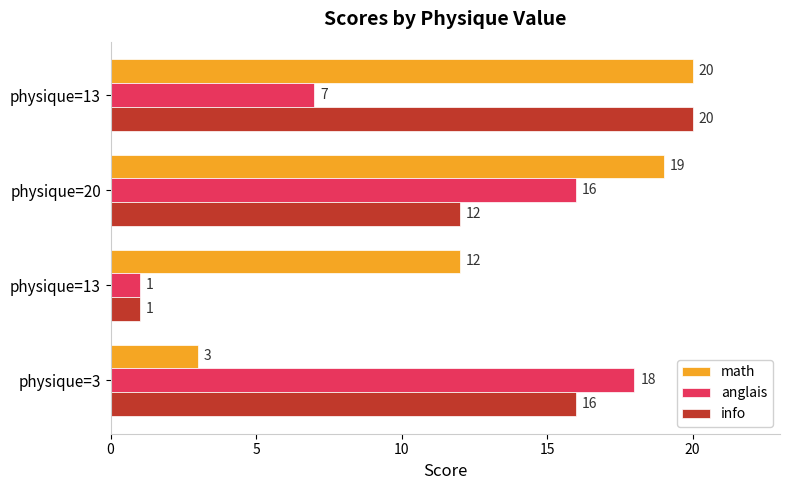

How many data points does each series have?

4